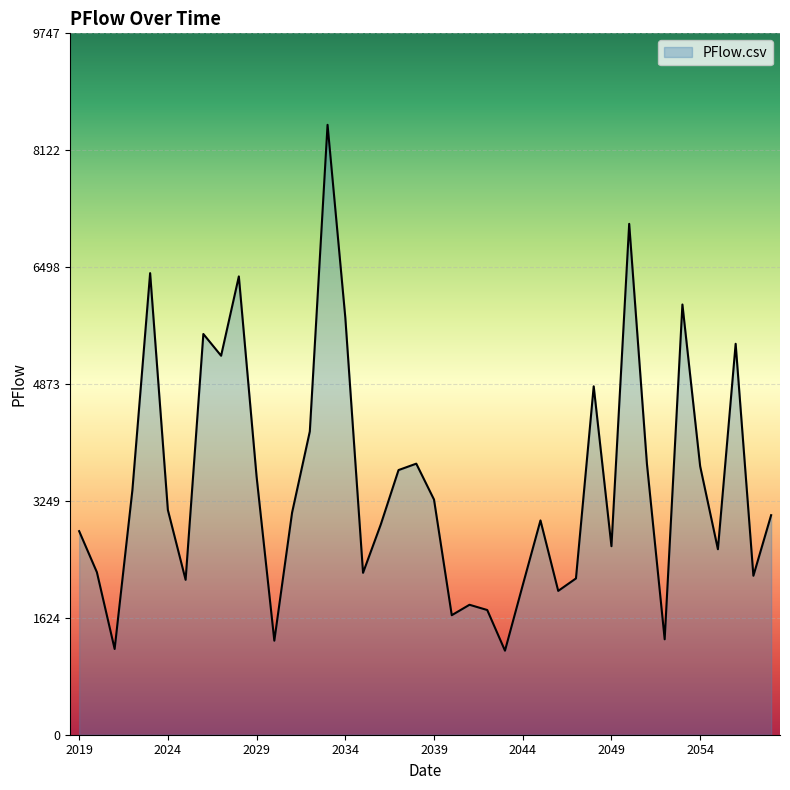

What is the greatest value displayed?

8476